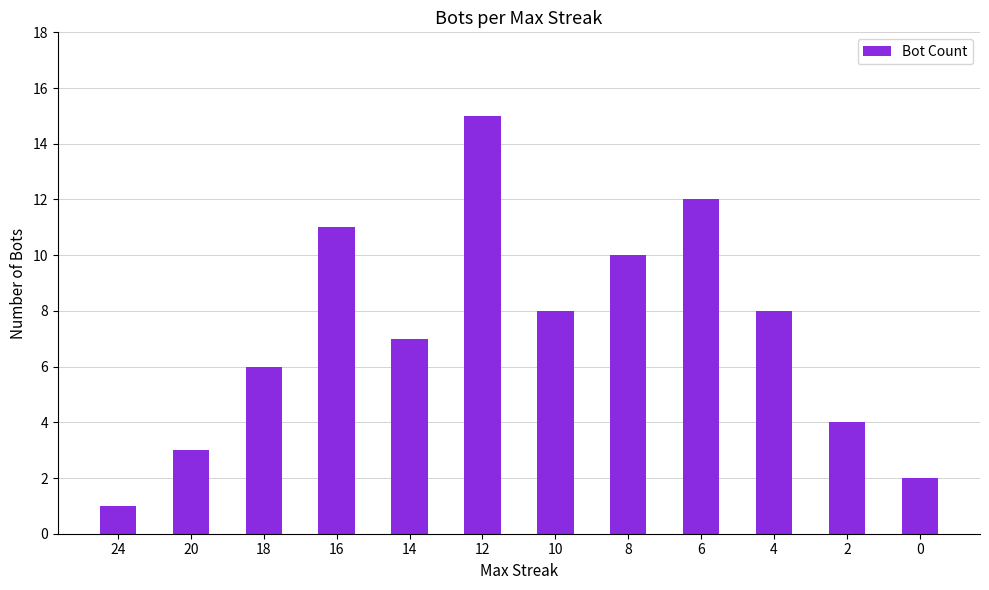

Where does the data first go above 8?

16